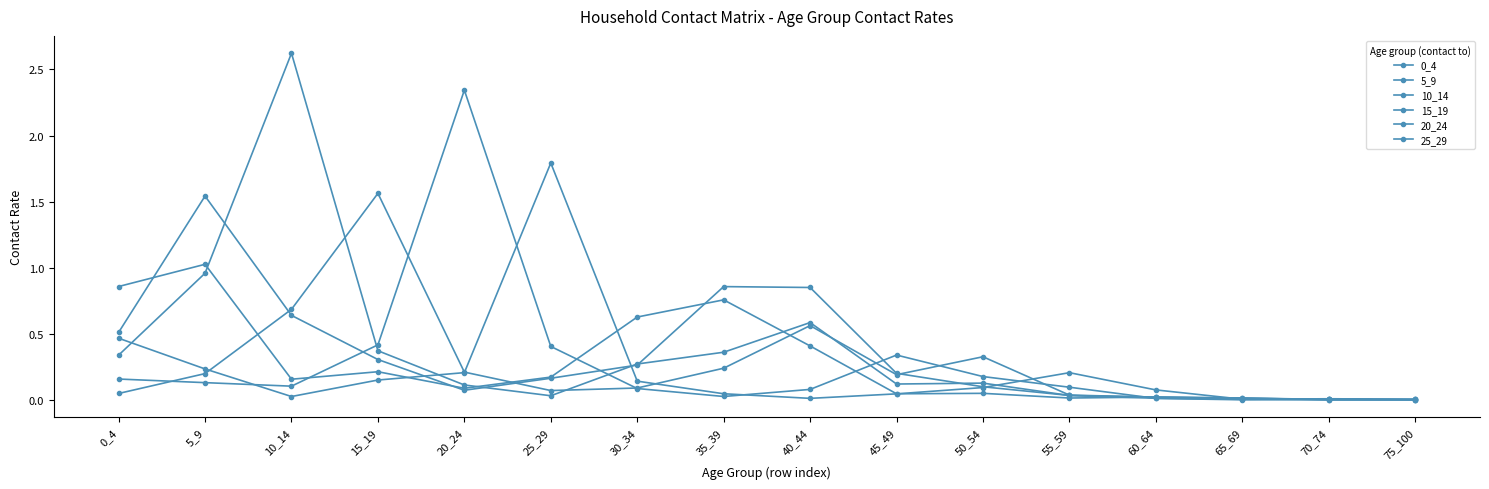

Between 10_14 and 35_39, which series saw the biggest shift?

10_14